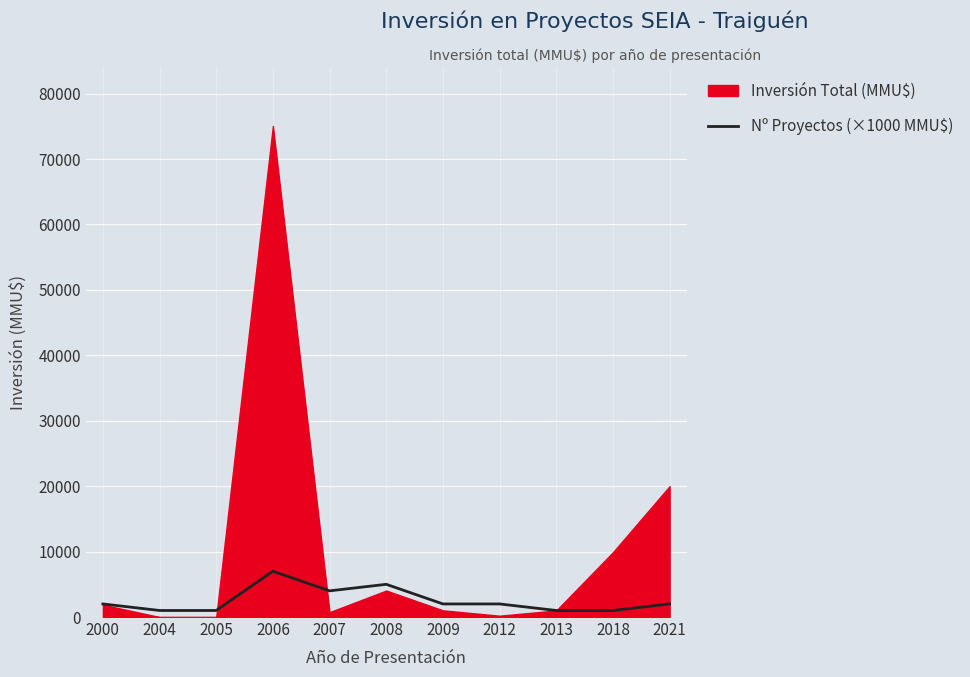

What is the value of the 5th point from the left?

4000